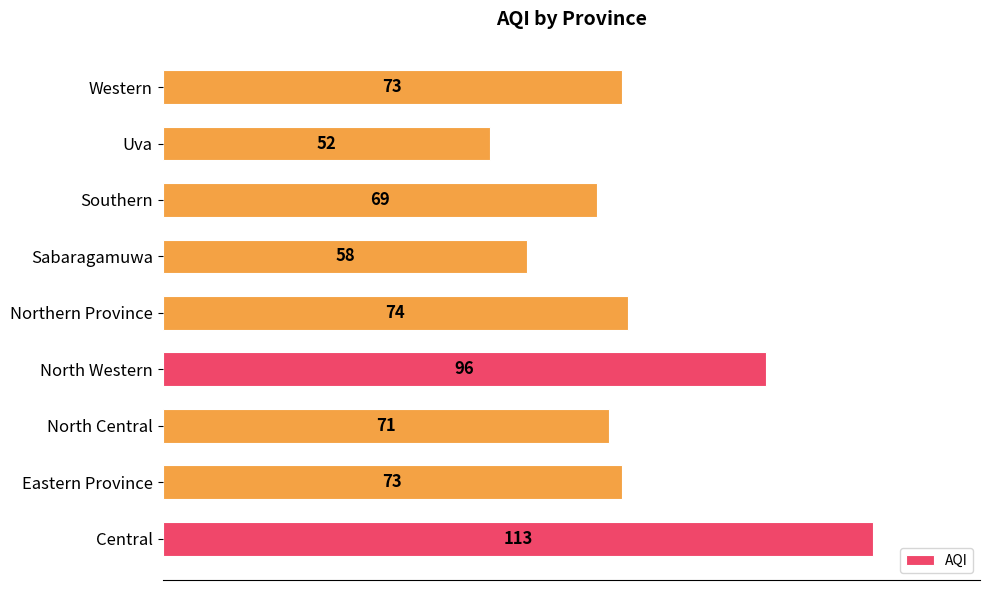

What is the smallest value displayed?

52